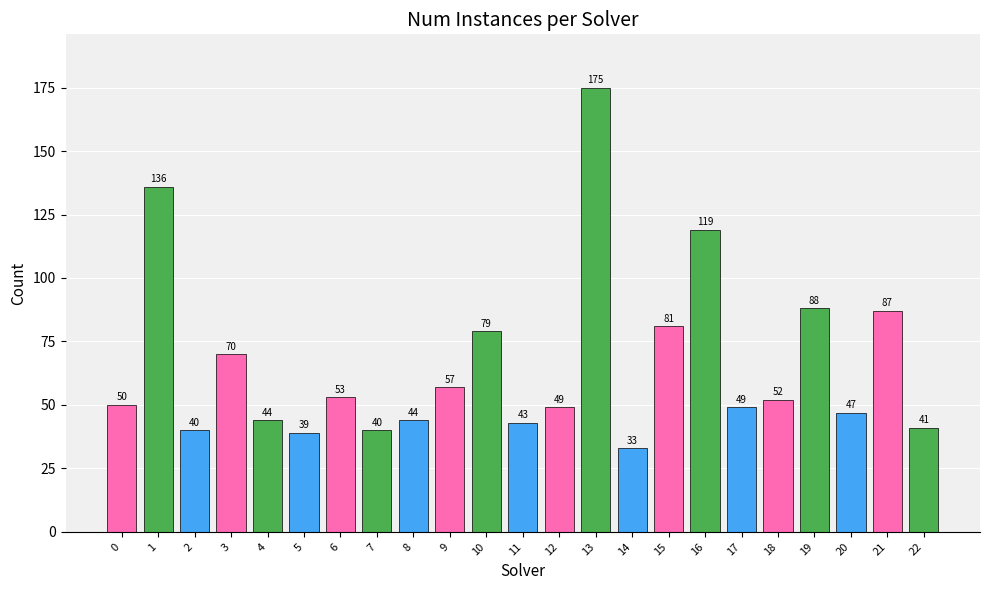

What is the difference between the values at 5 and 8?

5